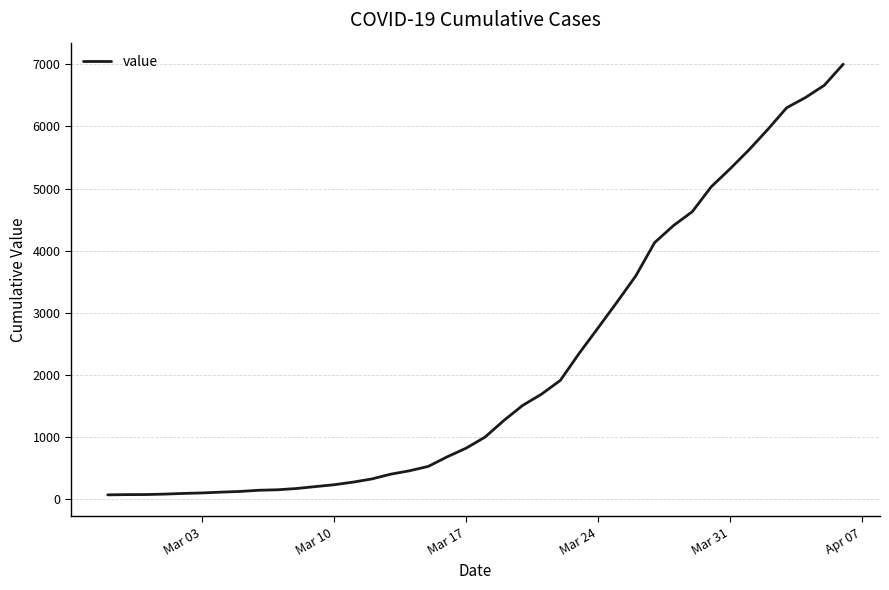

What is the maximum value shown in the chart?

7003